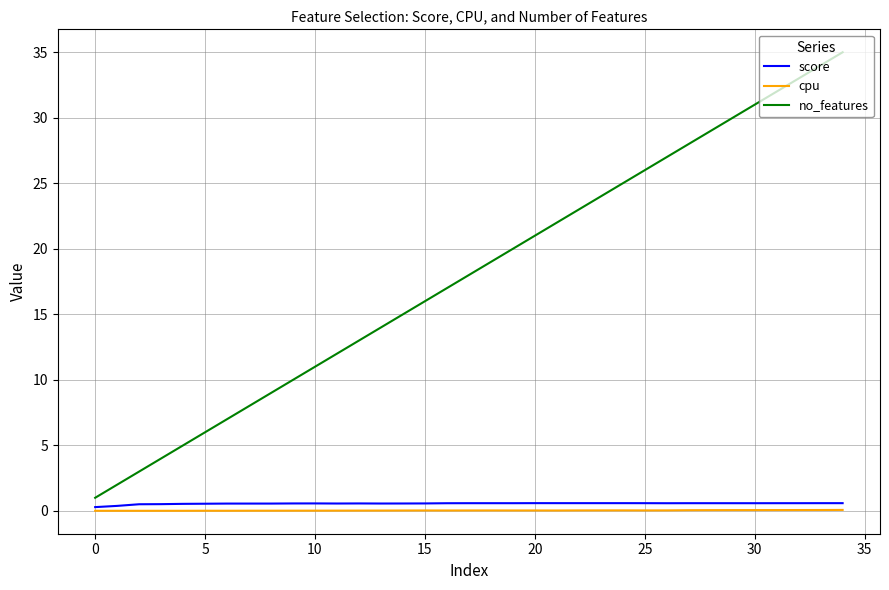

Which series has the widest spread of values?

no_features